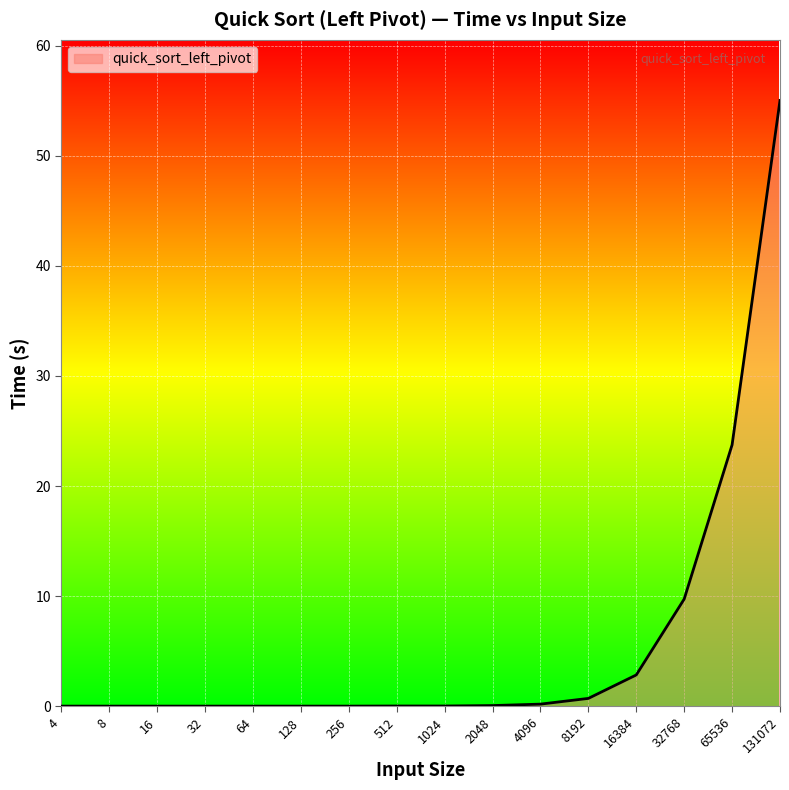

What is the difference between the maximum and minimum values?

55.0